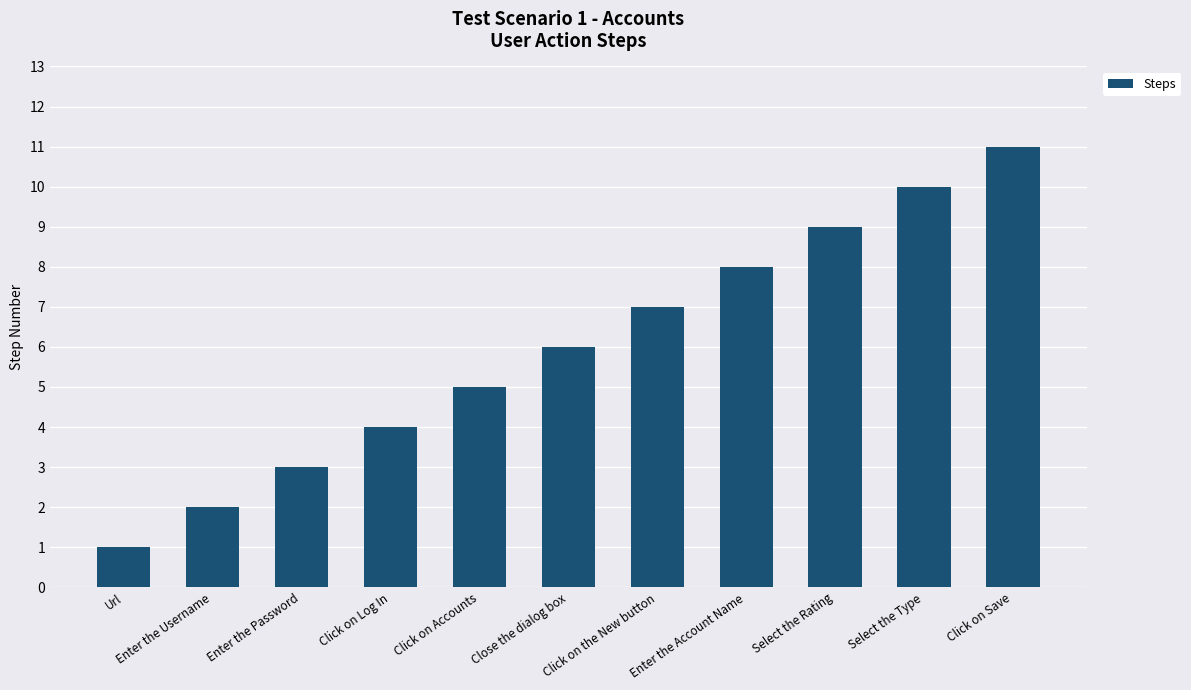

What position from the right is Select the Type?

2